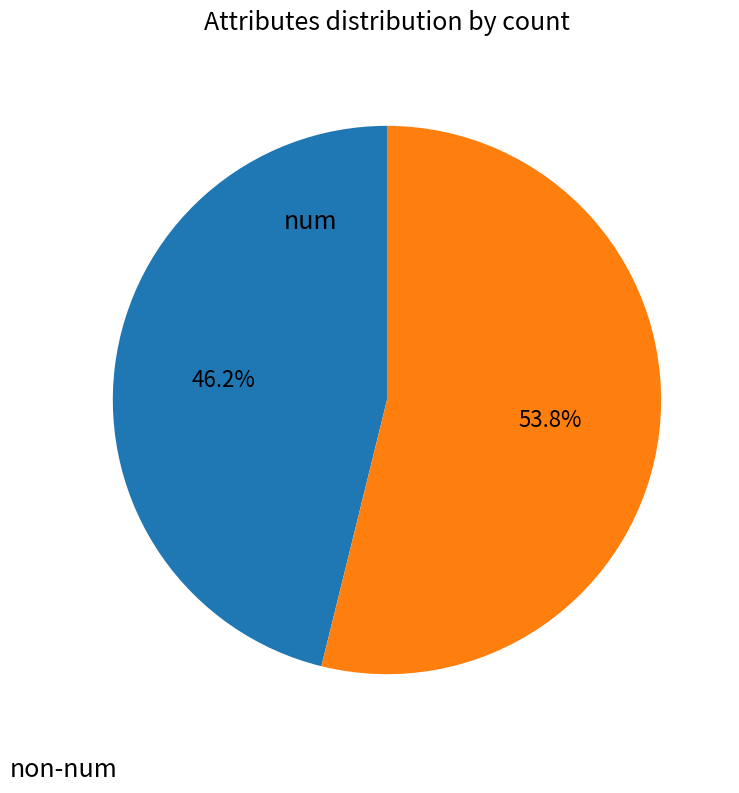

Is there any slice that represents more than half of the pie?

Yes